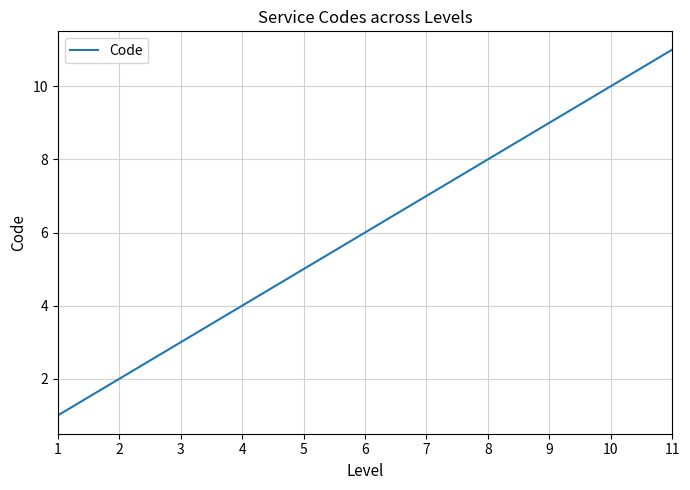

List the labels in order of value, smallest first.

1, 2, 3, 4, 5, 6, 7, 8, 9, 10, 11